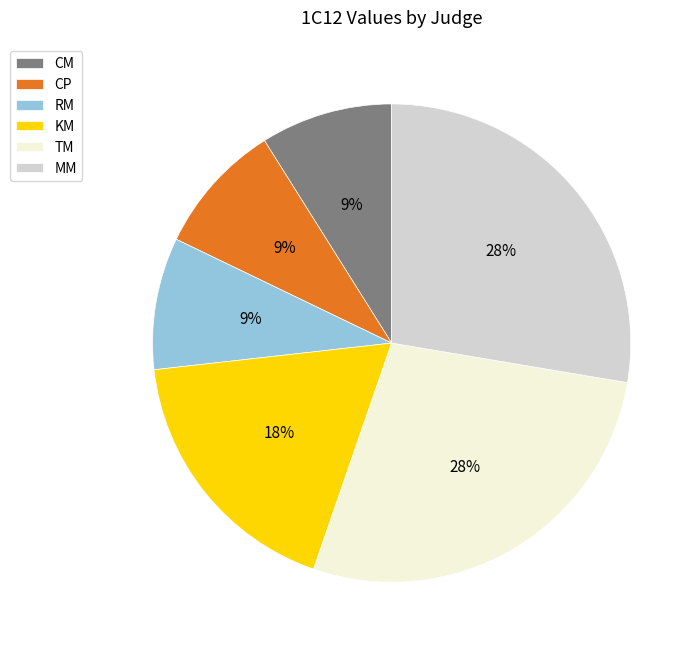

To the nearest percent, what is the combined percentage of KM and CM?

27%